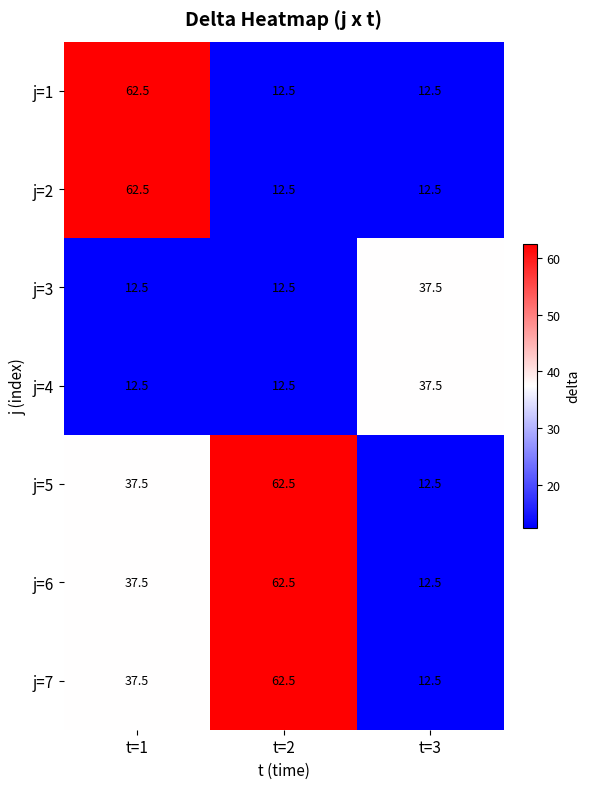

Is it true that j=2 equals 18.0 at t=3?

False